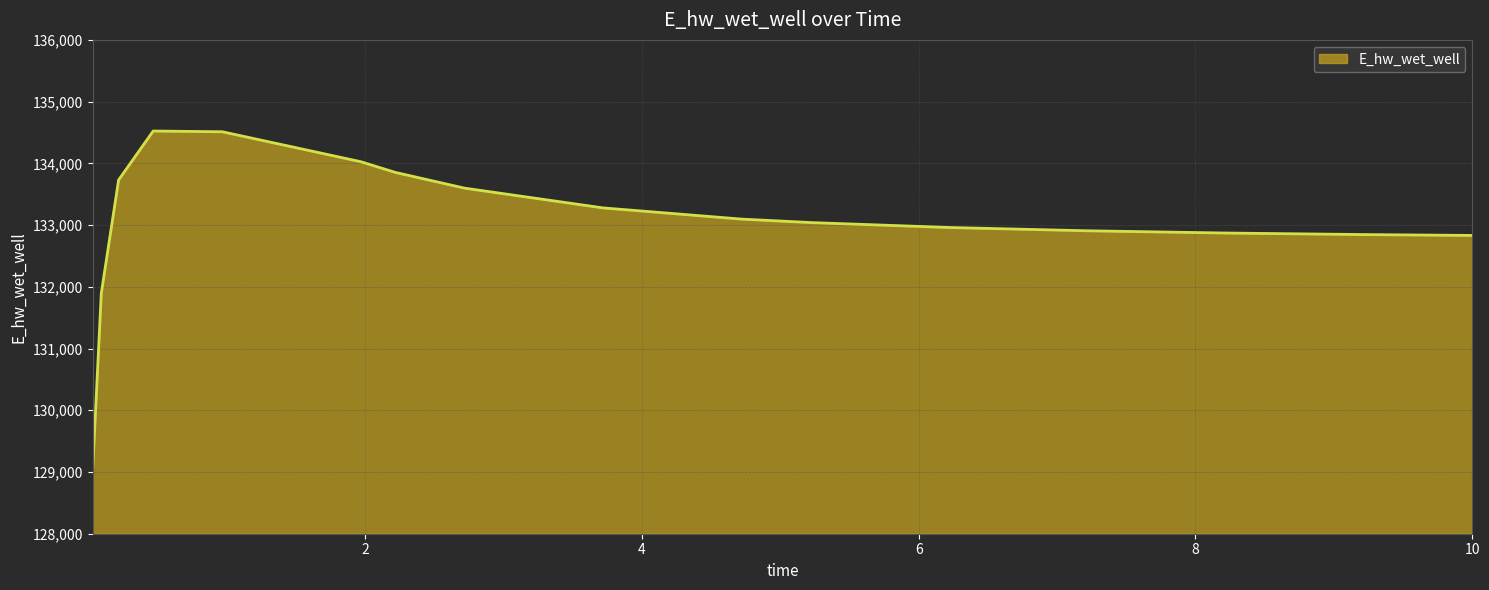

What is the maximum value shown in the chart?

134523.7